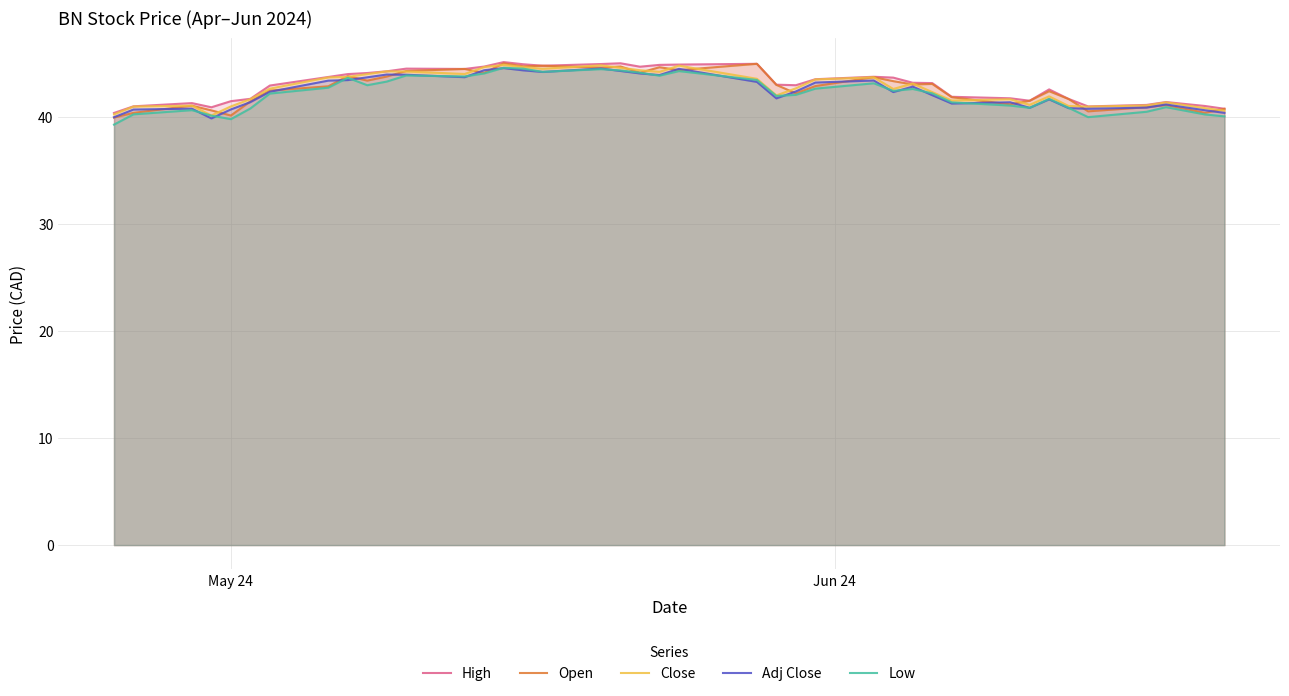

List the series in order of their peak value, highest first.

High, Open, Close, Low, Adj Close